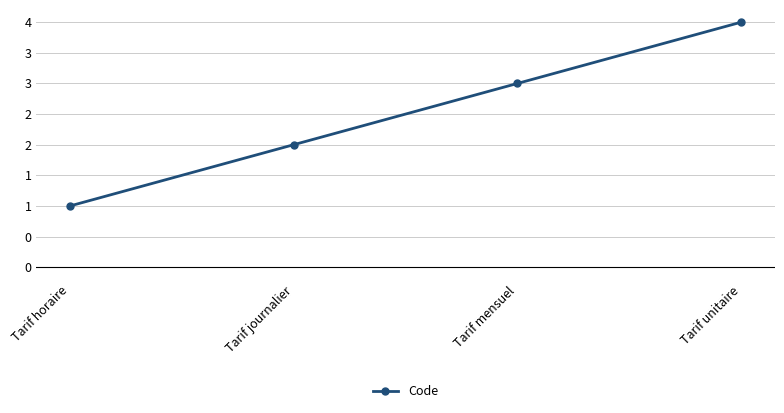

What position from the left is Tarif unitaire?

4